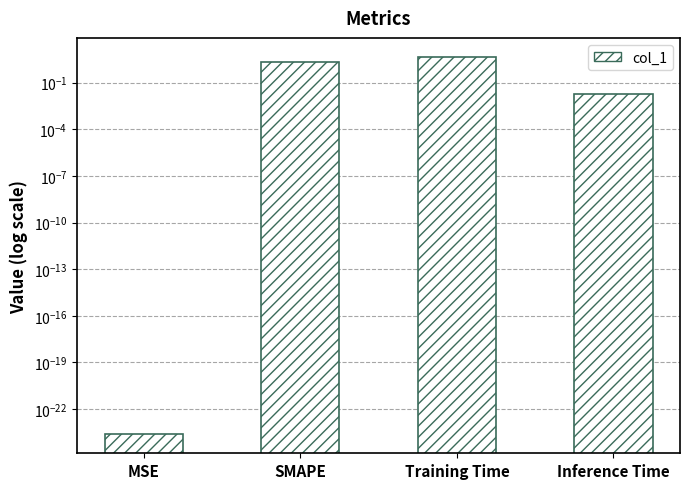

What is the average value?

1.7